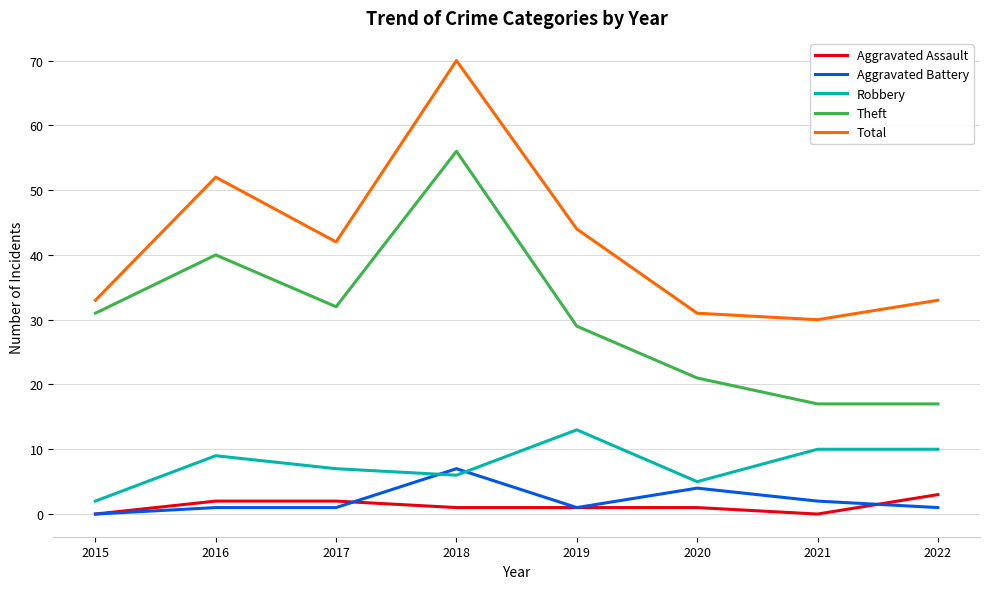

What is the spread (max minus min) of values at 2021?

30